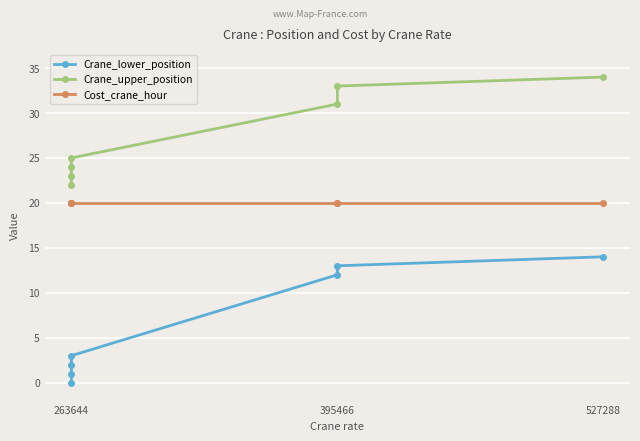

Which series has the widest spread of values?

Crane_lower_position